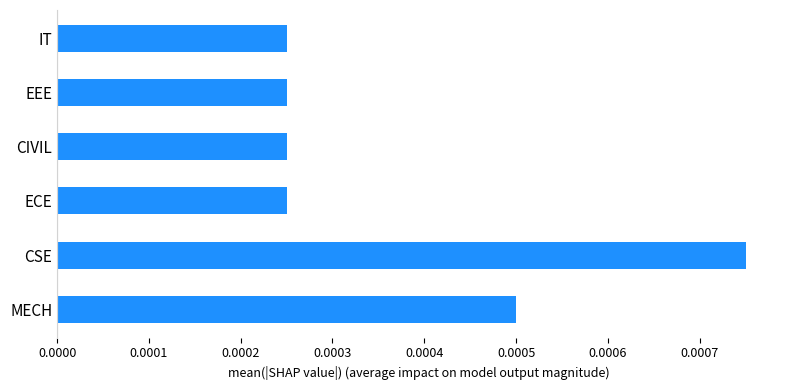

How many values are between 0 and 1?

6